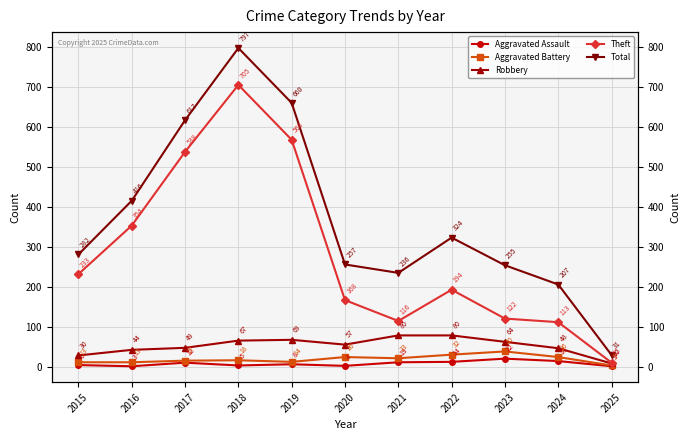

True or false: Total and Robbery cross at least once.

False